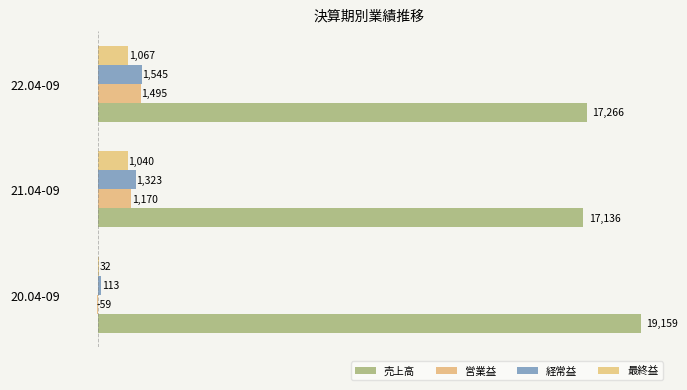

How many data points does each series have?

3